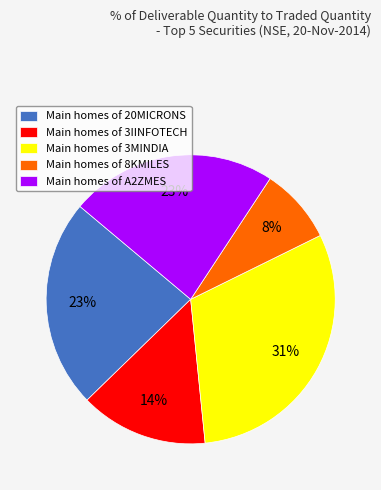

To the nearest percent, what percentage of the pie is Main homes of 3IINFOTECH?

14%